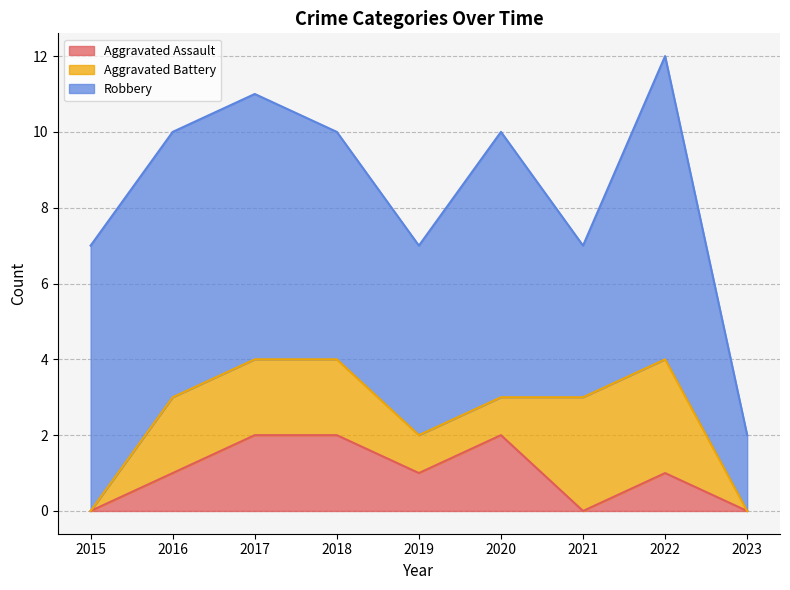

How many series are shown in this chart?

3